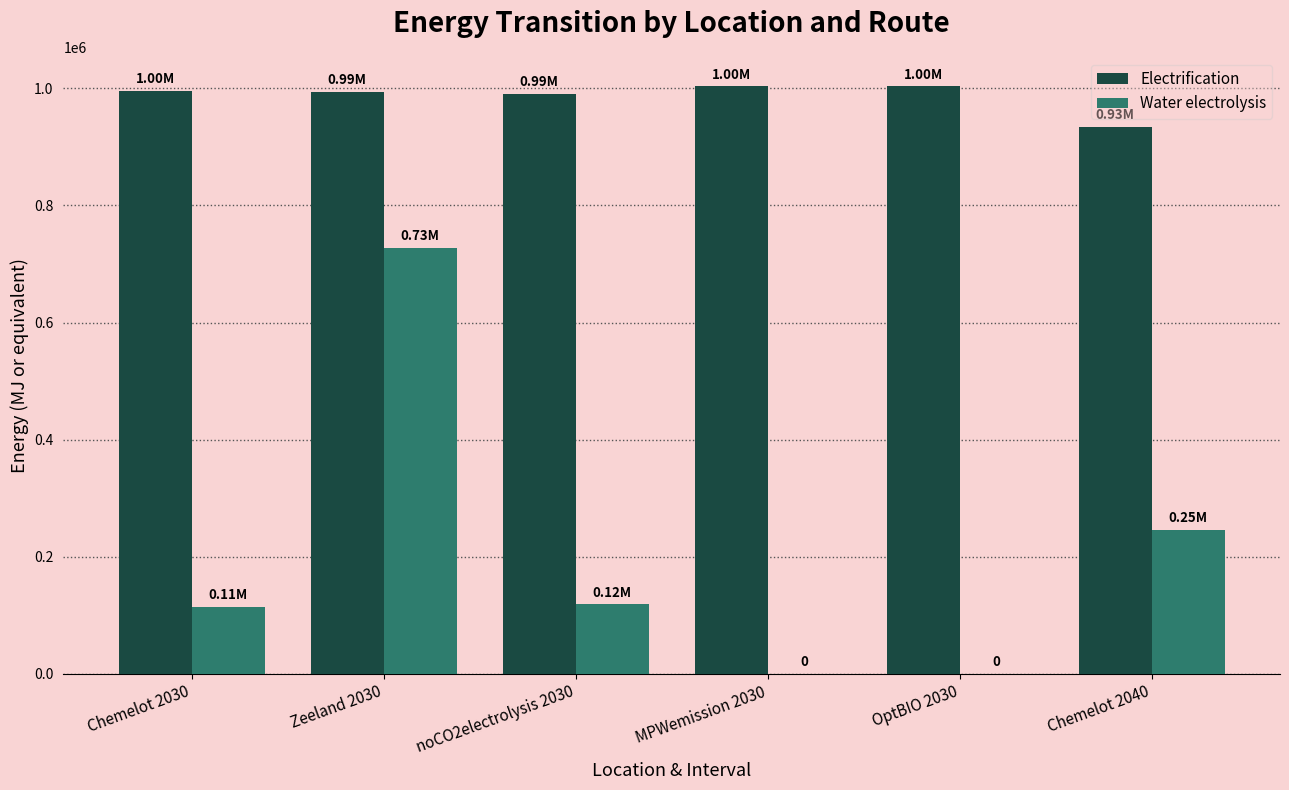

Which series has the largest total across all categories?

Electrification